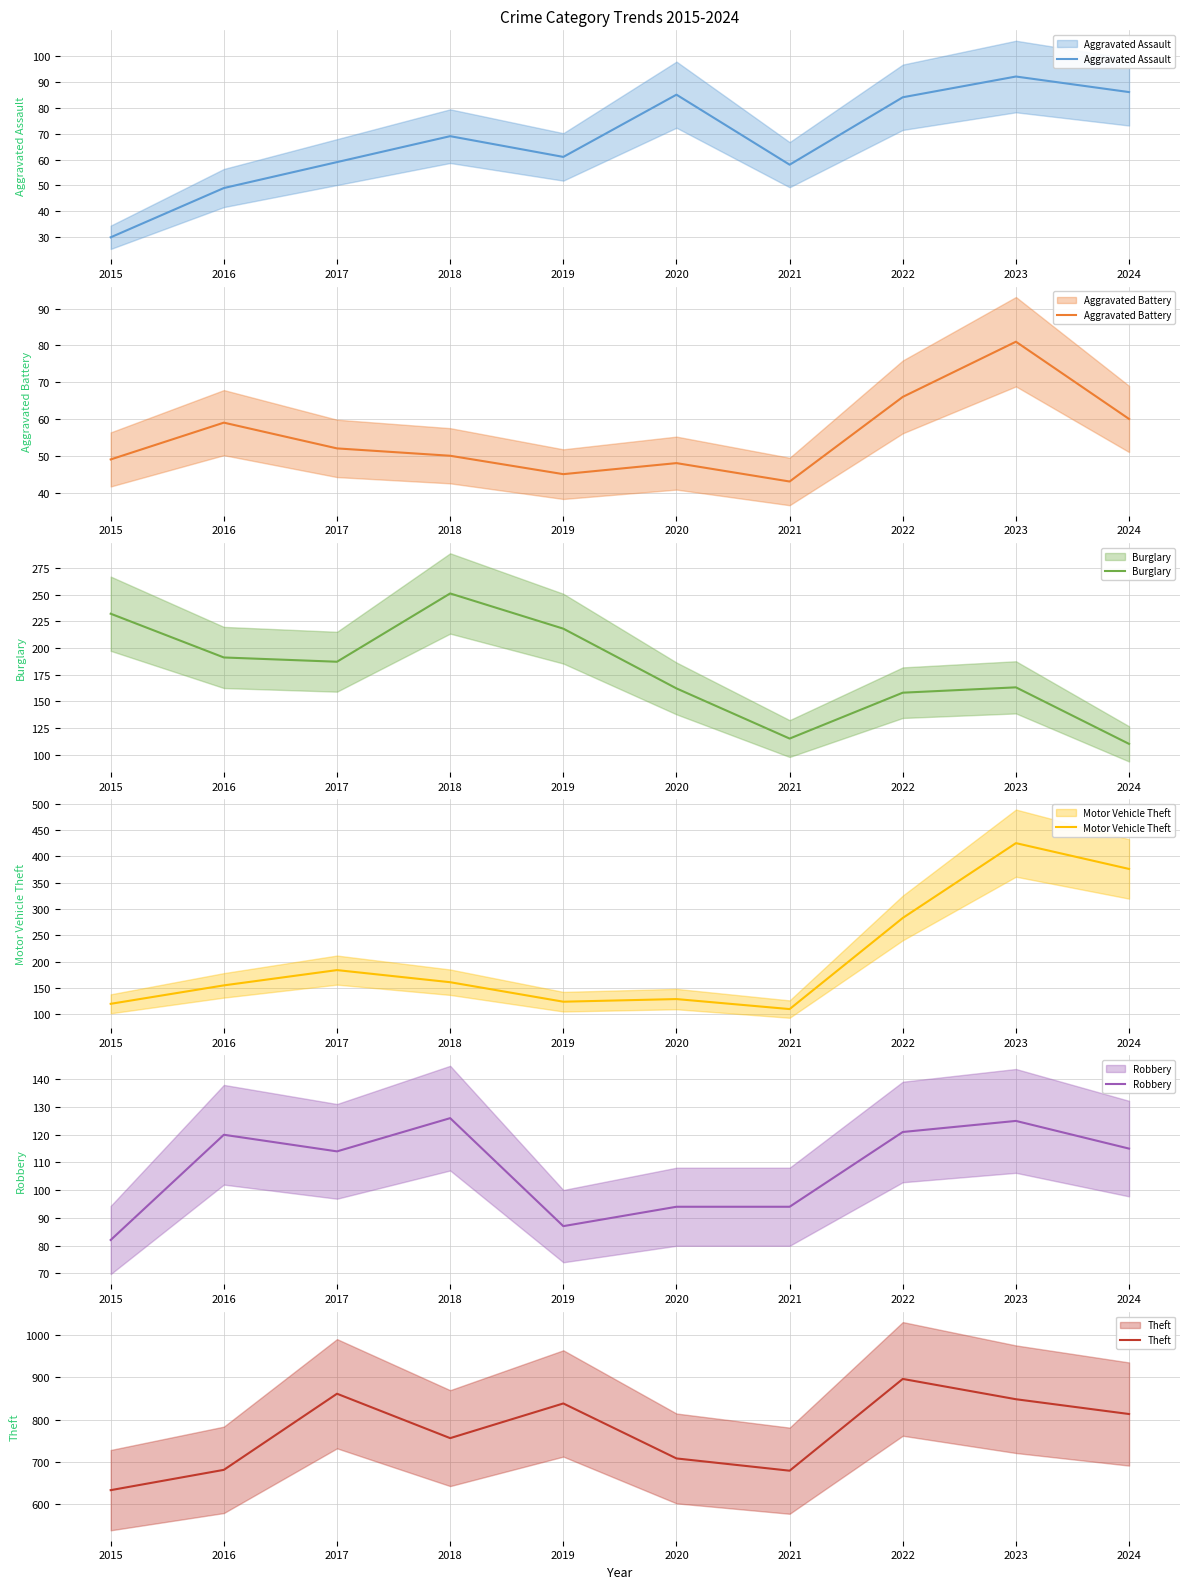

Reading right to left, transcribe all the data shown in this chart.

Aggravated Assault: 2024=86	2023=92	2022=84	2021=58	2020=85	2019=61	2018=69	2017=59	2016=49	2015=30
Aggravated Battery: 2024=60	2023=81	2022=66	2021=43	2020=48	2019=45	2018=50	2017=52	2016=59	2015=49
Burglary: 2024=110	2023=163	2022=158	2021=115	2020=162	2019=218	2018=251	2017=187	2016=191	2015=232
Motor Vehicle Theft: 2024=376	2023=425	2022=283	2021=110	2020=129	2019=124	2018=161	2017=184	2016=155	2015=120
Robbery: 2024=115	2023=125	2022=121	2021=94	2020=94	2019=87	2018=126	2017=114	2016=120	2015=82
Theft: 2024=813	2023=848	2022=896	2021=679	2020=708	2019=838	2018=756	2017=861	2016=681	2015=633